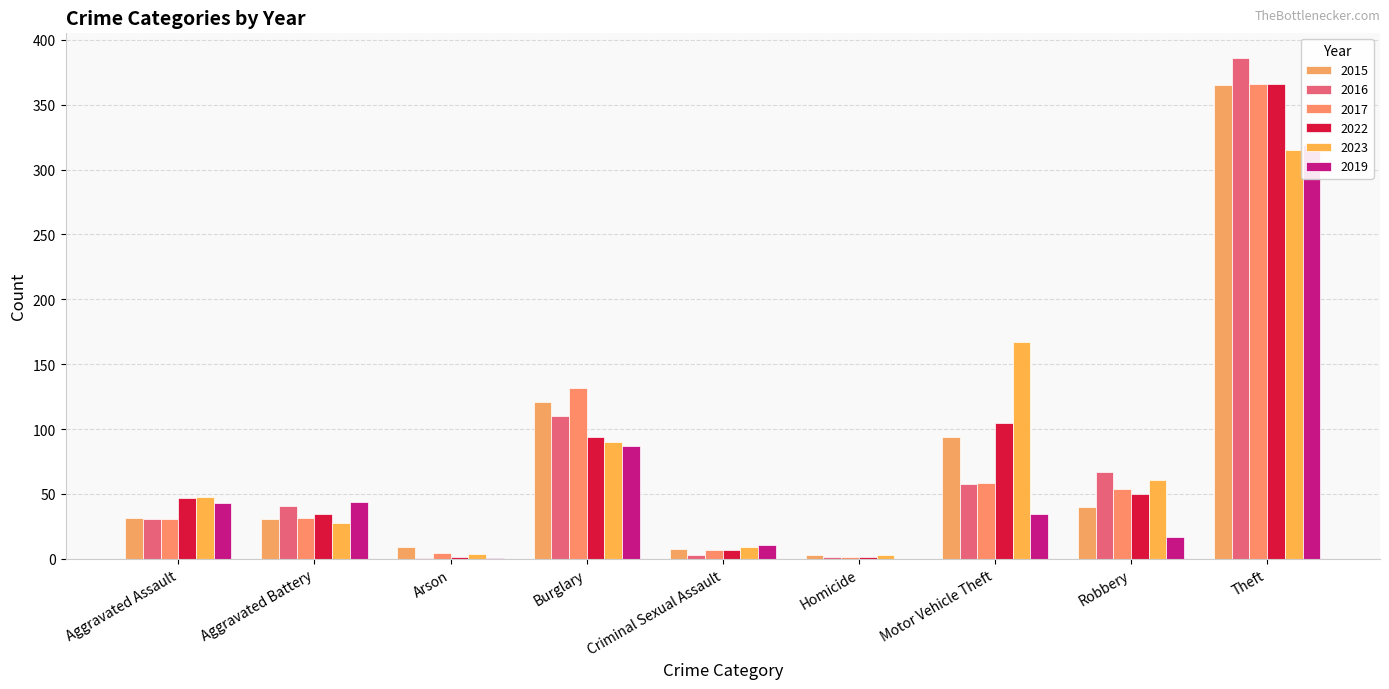

True or false: 2016 has a value of 58 at Motor Vehicle Theft.

True